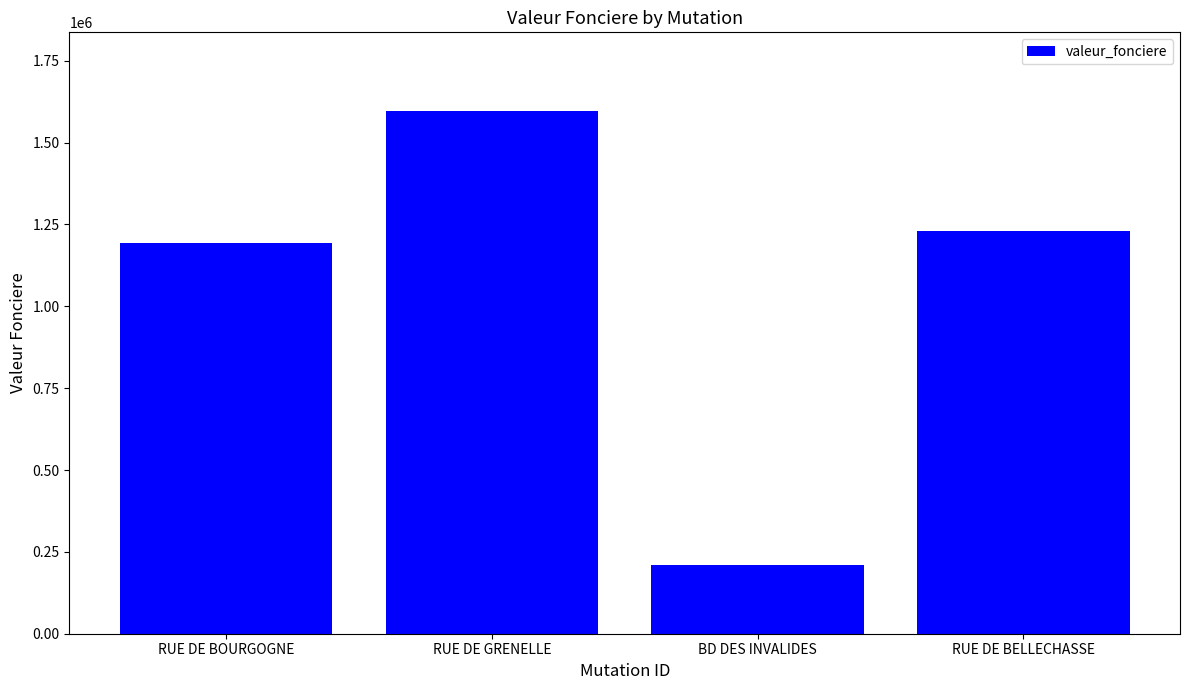

What is the change in value from RUE DE BOURGOGNE to RUE DE GRENELLE?

+404508